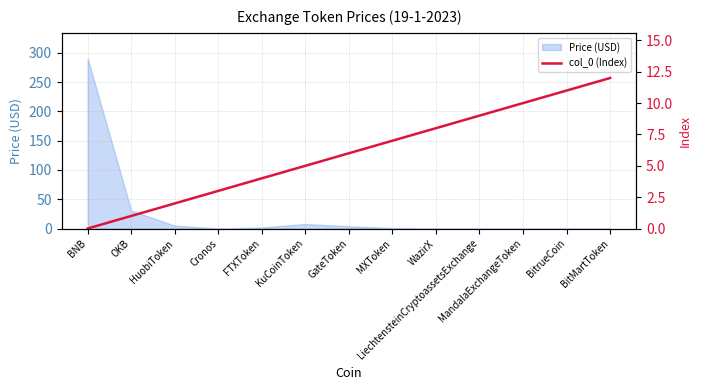

Which category has the highest value in the Price (USD) series?

BNB